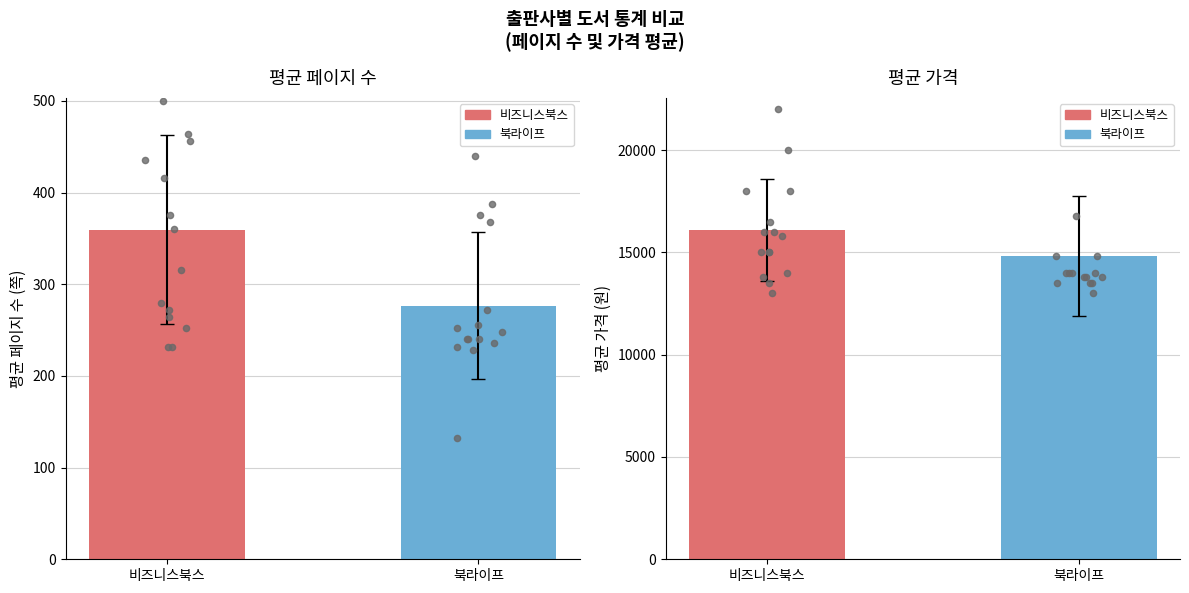

What is the change in value from 비즈니스북스 to 북라이프?

-1286.7